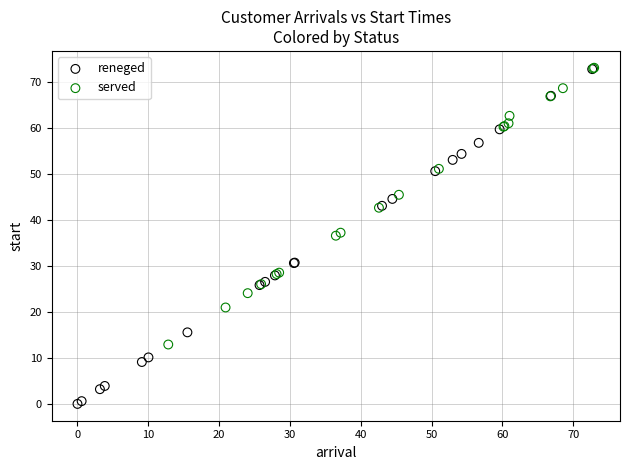

Which series contains the lowest Y value?

reneged